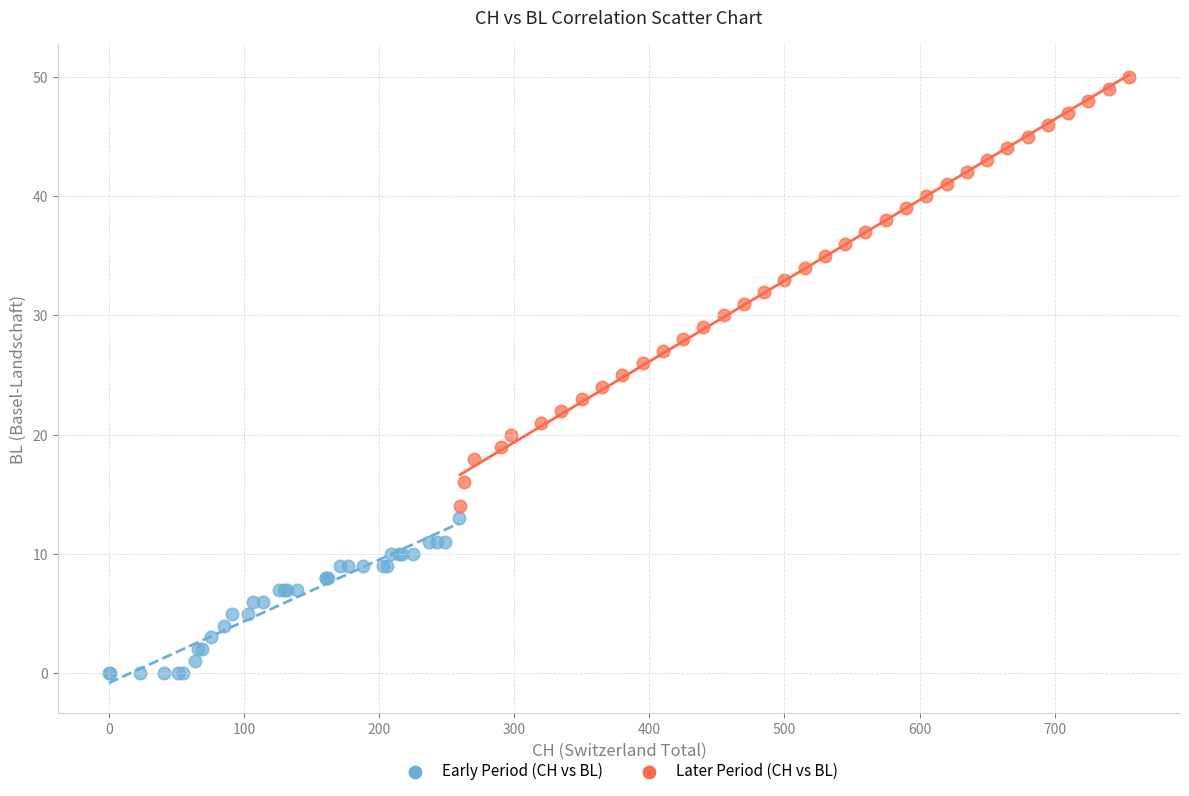

Which series contains the lowest Y value?

Early Period (CH vs BL)